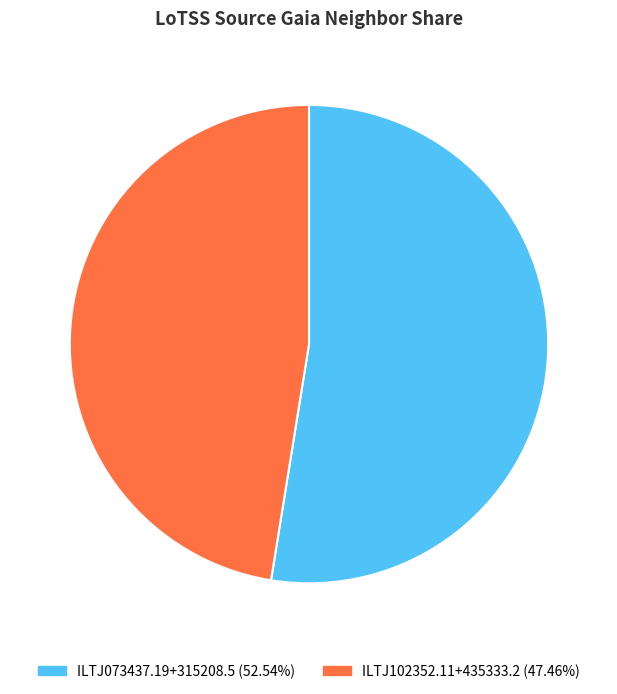

How many slices are in this pie chart?

2